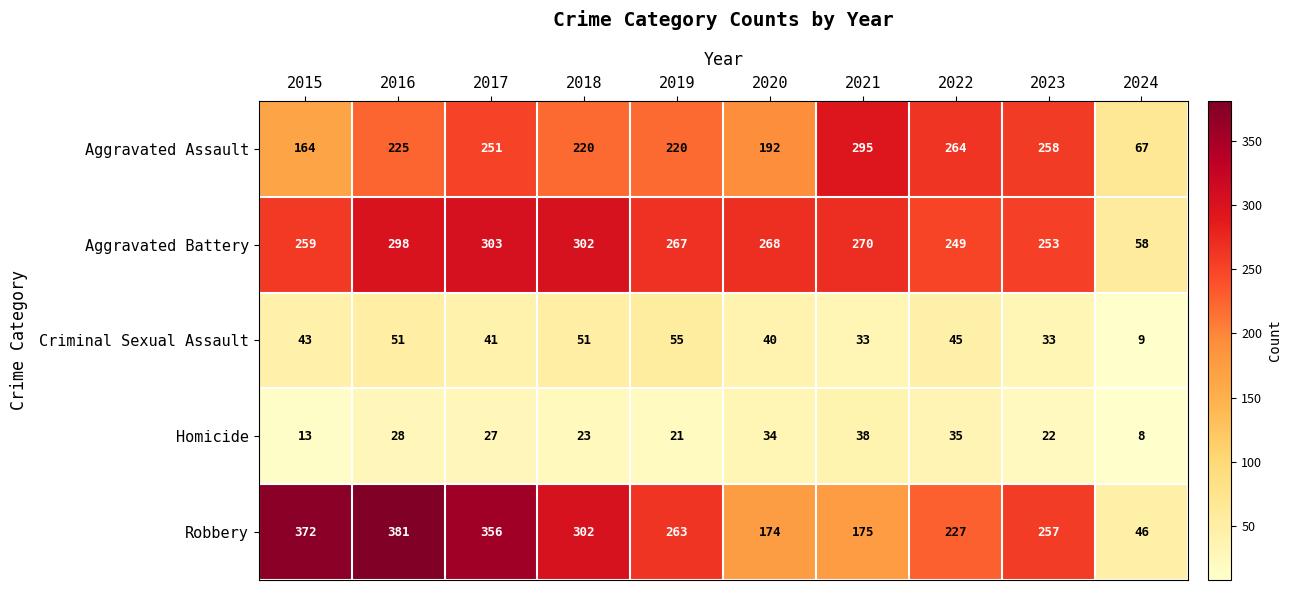

At which label is Homicide closest to 23?

2018